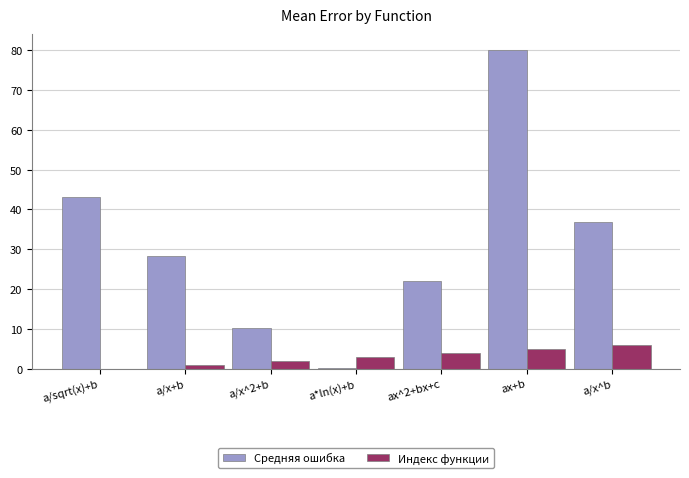

How many series are shown in this chart?

2